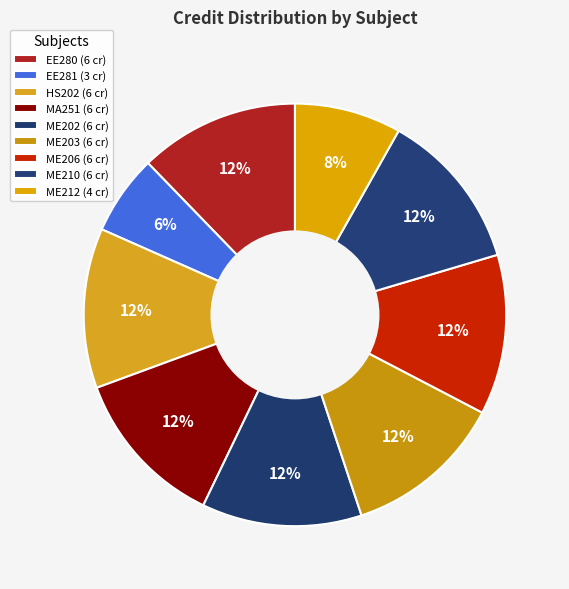

Count the number of slices in the pie.

9